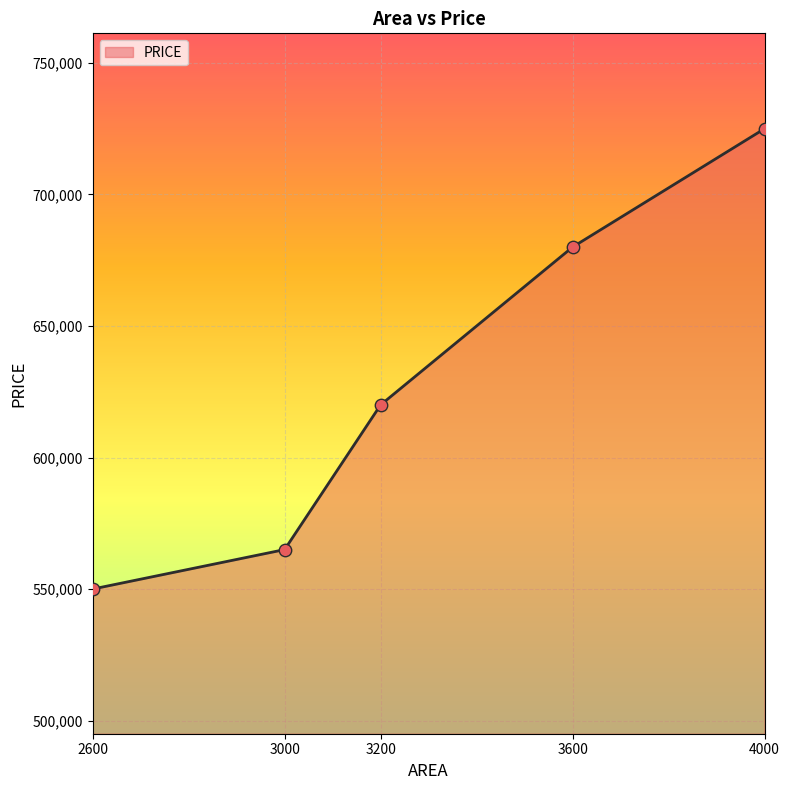

What is the change in value from 3600 to 4000?

+45000